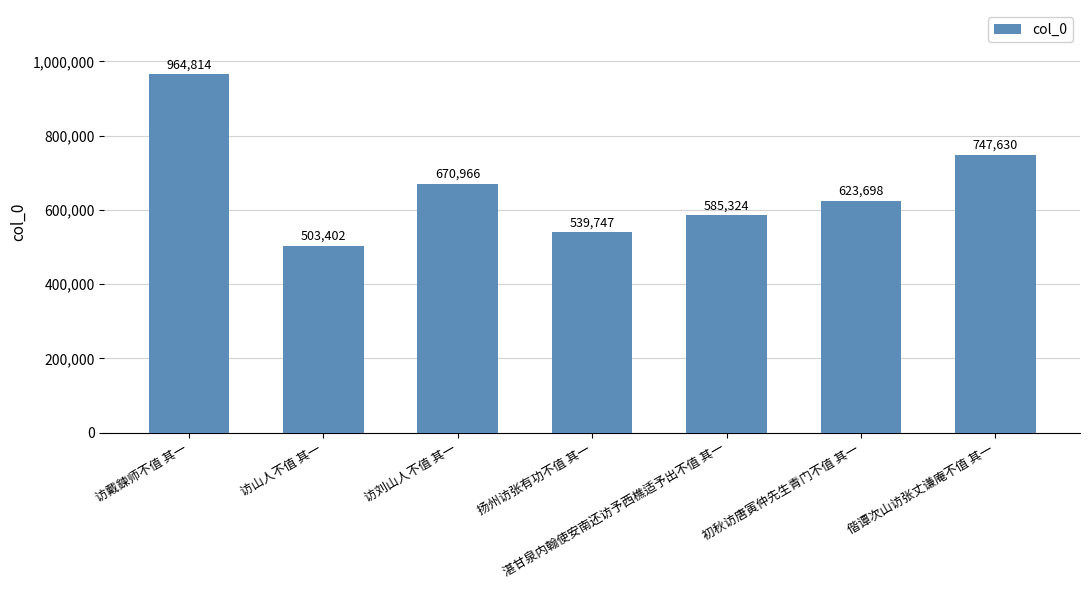

Which has a higher value, 访戴鍊师不值 其一 or 访刘山人不值 其一?

访戴鍊师不值 其一